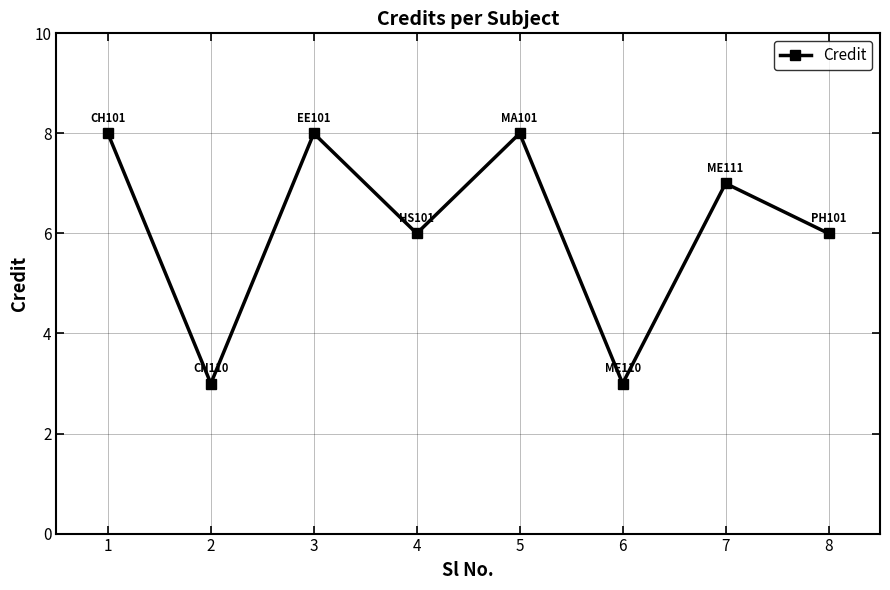

What is the approximate value at 6?

3